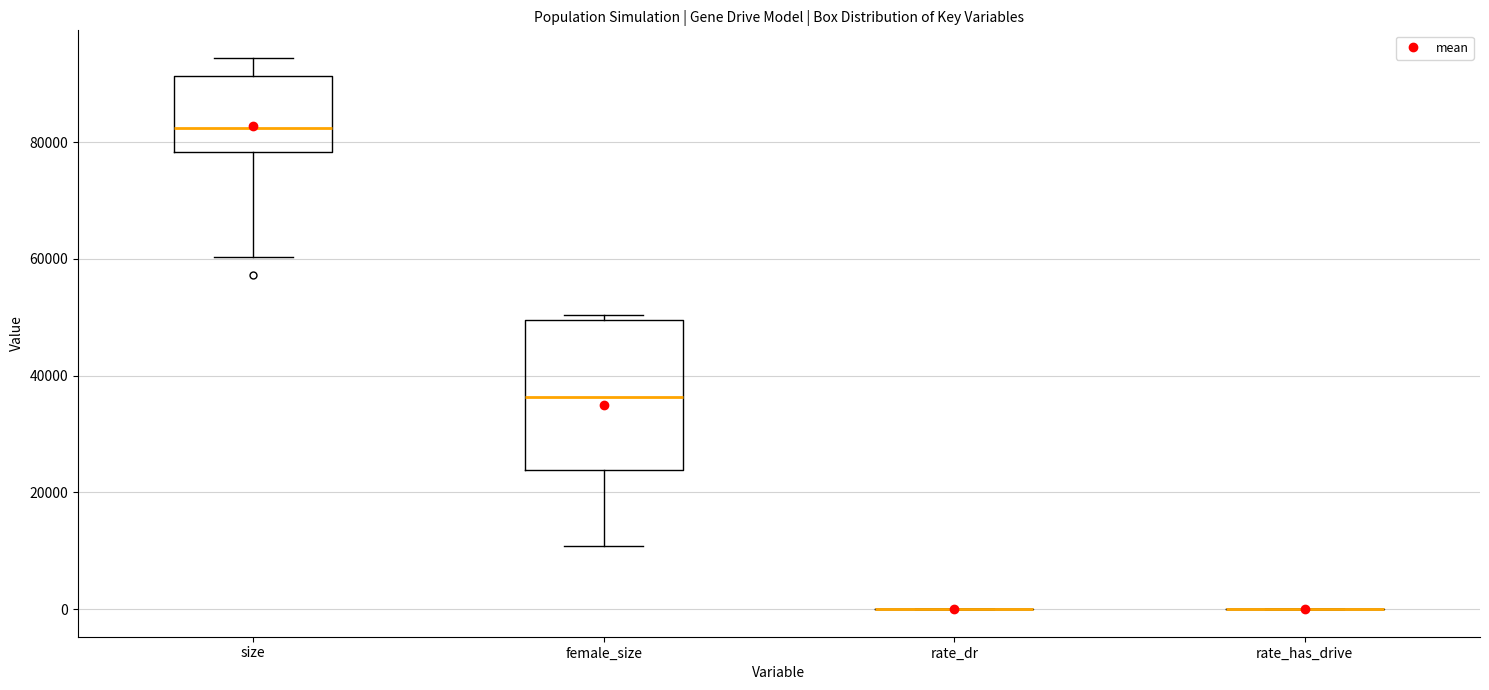

Where is the upper edge of the box for female_size on the y-axis? The values are not printed on the chart, so give them approximately, as read against the axis.

50000